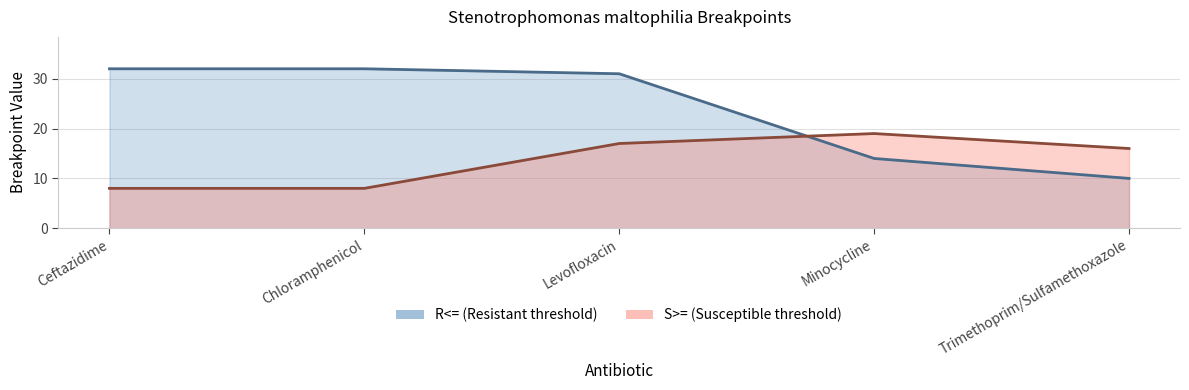

What is the label of the 2nd point from the left?

Chloramphenicol